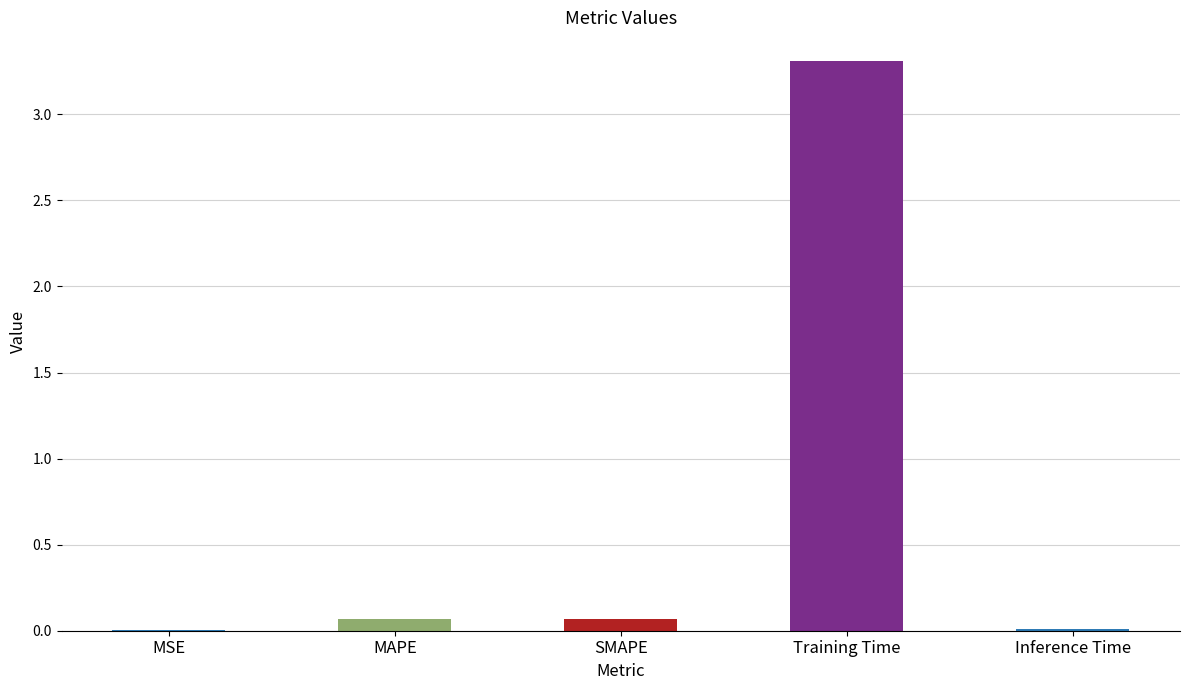

What value does the data have at MAPE?

0.1